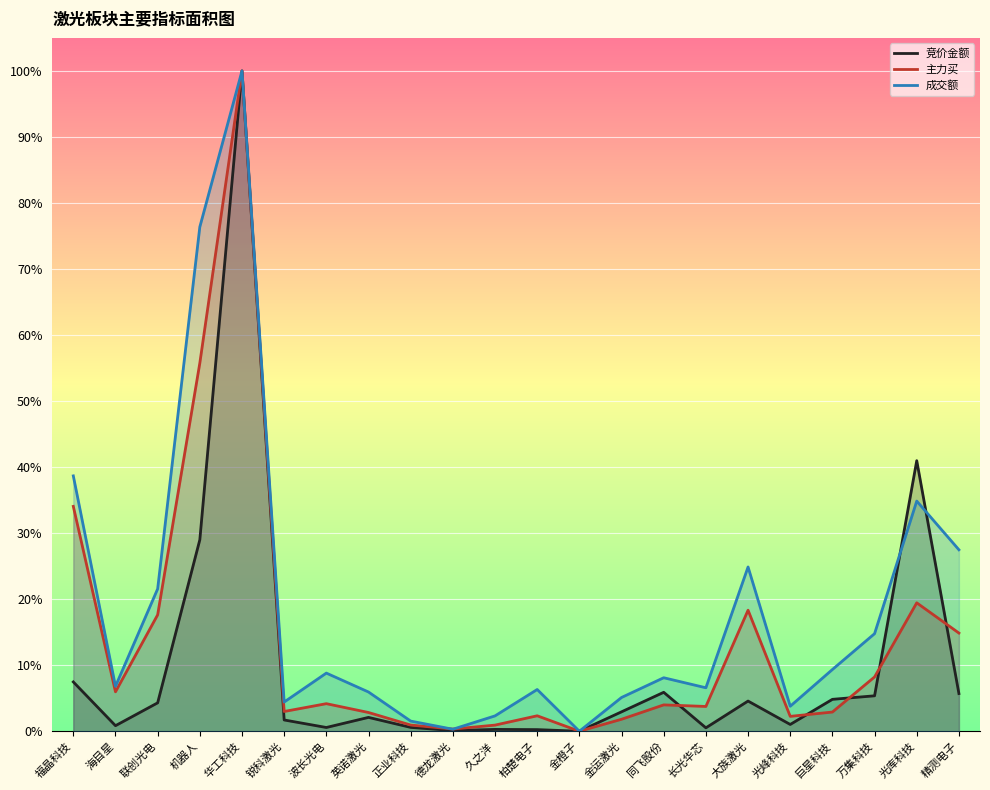

Reading left to right, list all the values displayed in this chart.

竞价金额: 福晶科技=0.1	海目星=0.0	联创光电=0.0	机器人=0.3	华工科技=1.0	锐科激光=0.0	波长光电=0.0	英诺激光=0.0	正业科技=0.0	德龙激光=0.0	久之洋=0.0	柏楚电子=0.0	金橙子=0.0	金运激光=0.0	同飞股份=0.1	长光华芯=0.0	大族激光=0.0	光峰科技=0.0	巨星科技=0.0	万集科技=0.1	光库科技=0.4	精测电子=0.1
主力买: 福晶科技=0.3	海目星=0.1	联创光电=0.2	机器人=0.6	华工科技=1.0	锐科激光=0.0	波长光电=0.0	英诺激光=0.0	正业科技=0.0	德龙激光=0.0	久之洋=0.0	柏楚电子=0.0	金橙子=0.0	金运激光=0.0	同飞股份=0.0	长光华芯=0.0	大族激光=0.2	光峰科技=0.0	巨星科技=0.0	万集科技=0.1	光库科技=0.2	精测电子=0.1
成交额: 福晶科技=0.4	海目星=0.1	联创光电=0.2	机器人=0.8	华工科技=1.0	锐科激光=0.0	波长光电=0.1	英诺激光=0.1	正业科技=0.0	德龙激光=0.0	久之洋=0.0	柏楚电子=0.1	金橙子=0.0	金运激光=0.1	同飞股份=0.1	长光华芯=0.1	大族激光=0.2	光峰科技=0.0	巨星科技=0.1	万集科技=0.1	光库科技=0.3	精测电子=0.3